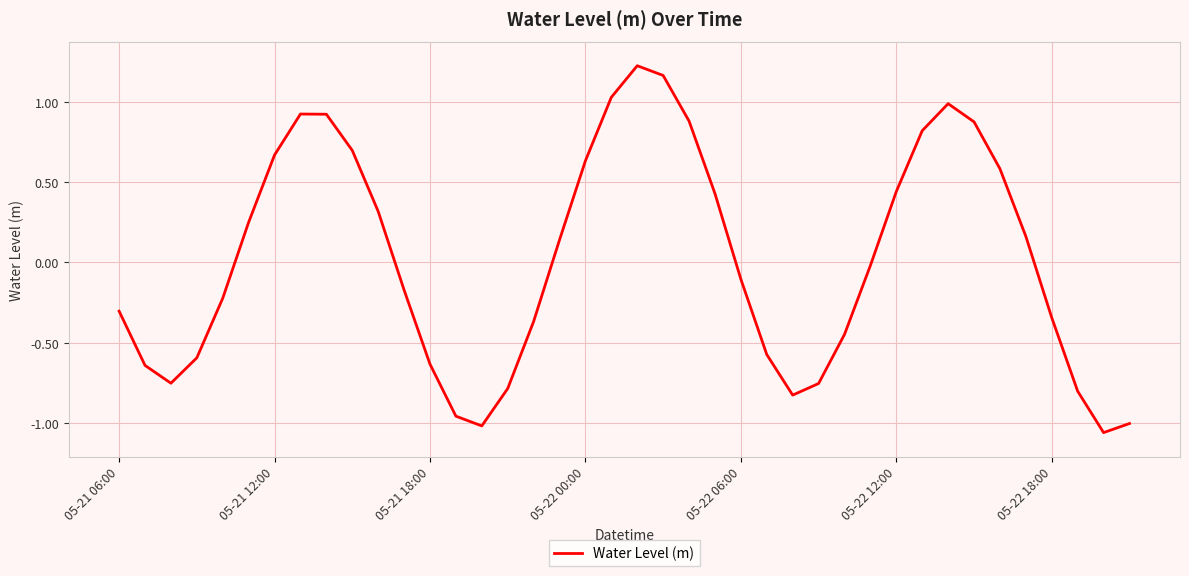

What is the sum of all values?

0.8